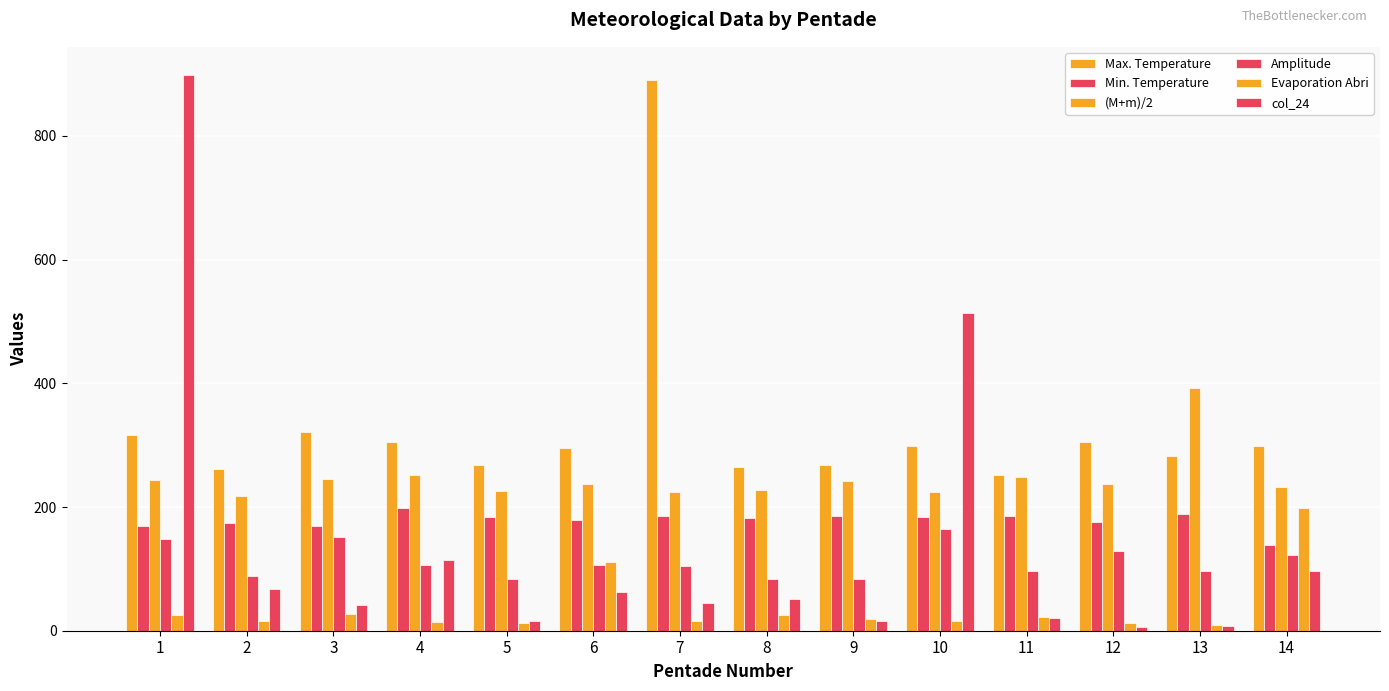

At 4, list the series in order from smallest to largest.

Evaporation Abri, Amplitude, col_24, Min. Temperature, (M+m)/2, Max. Temperature